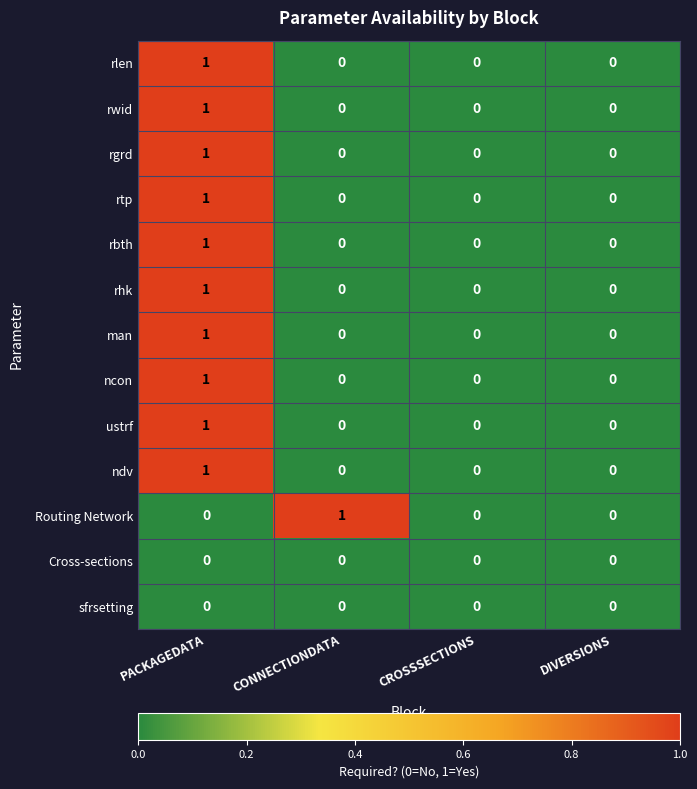

Is it true that rgrd equals 0 at CONNECTIONDATA?

True